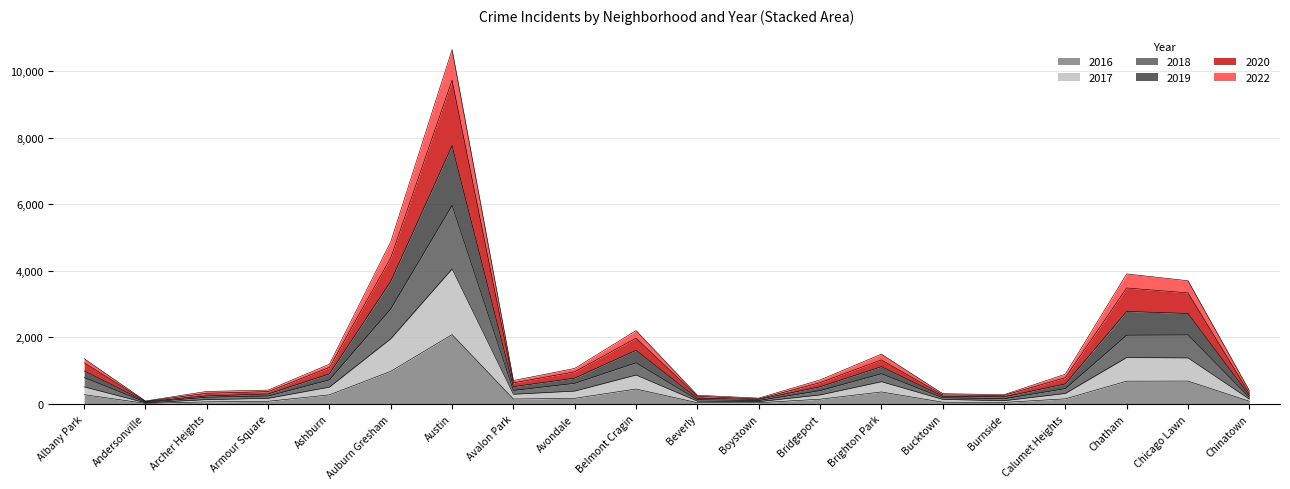

At which category is the sum across all series the highest?

Austin